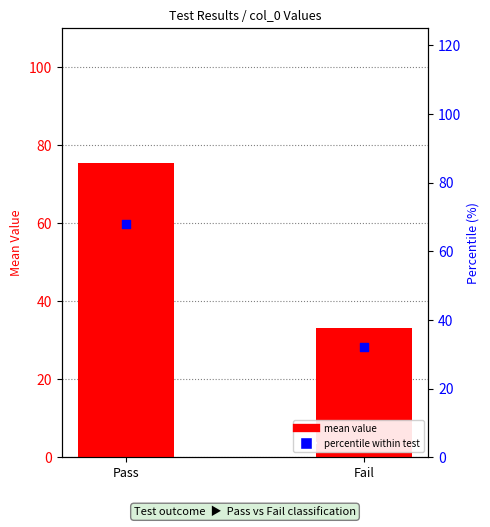

What is the total value across all series at Pass?

143.4